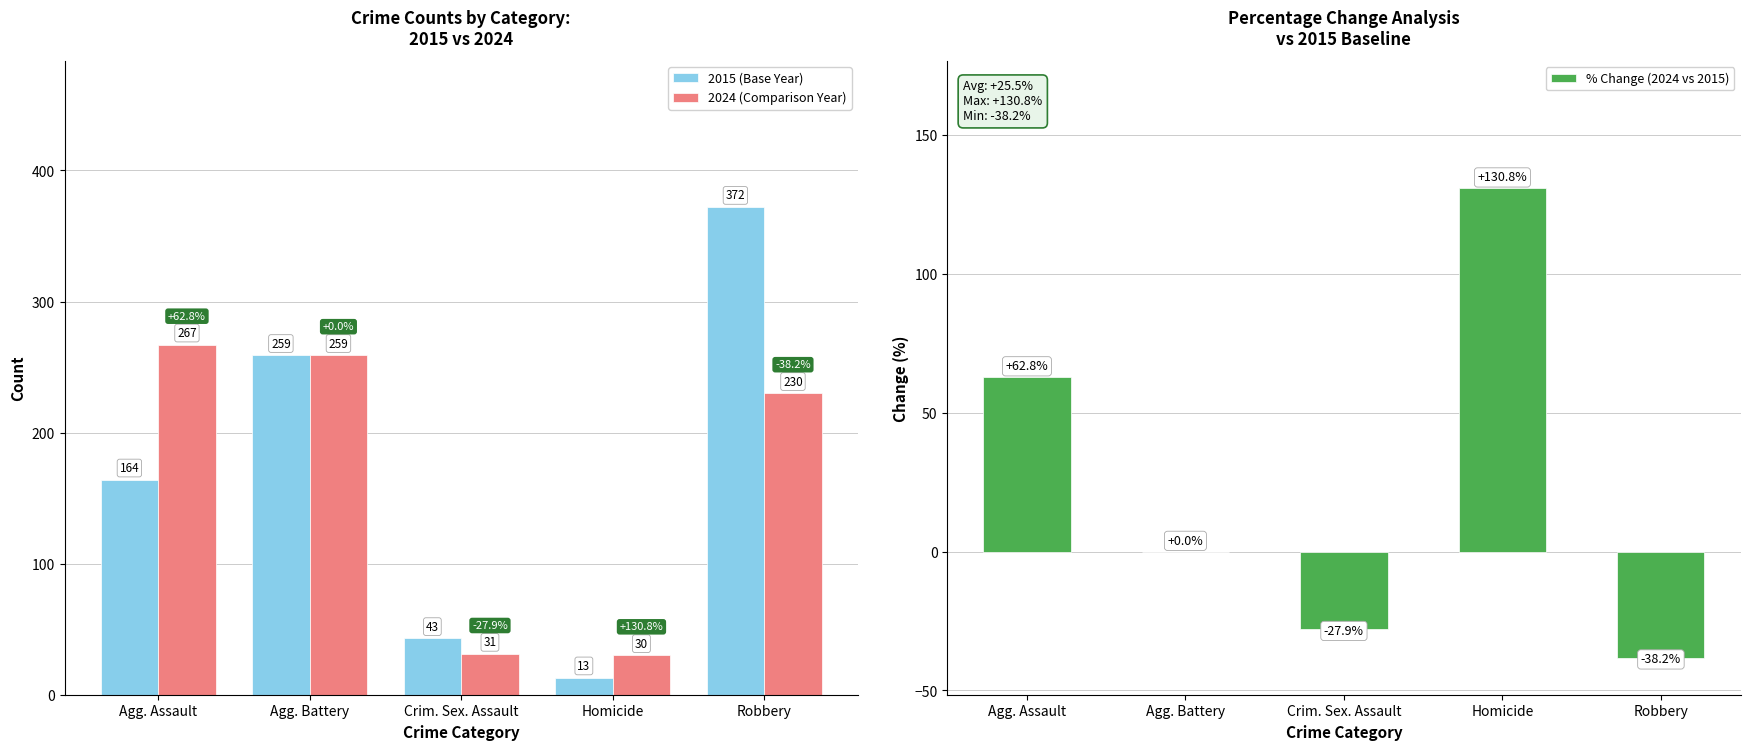

Count the number of data series in this chart.

3